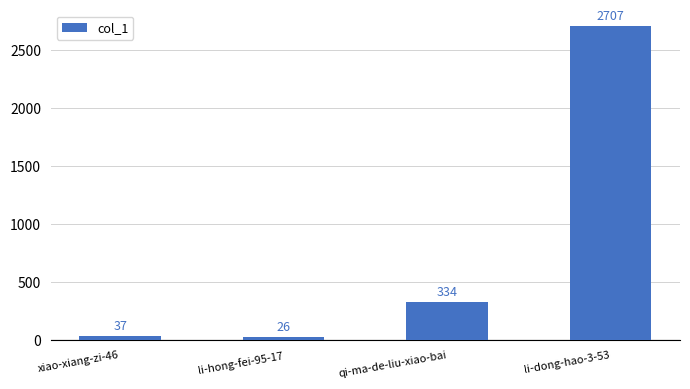

What is the value of the 1st bar from the left?

37